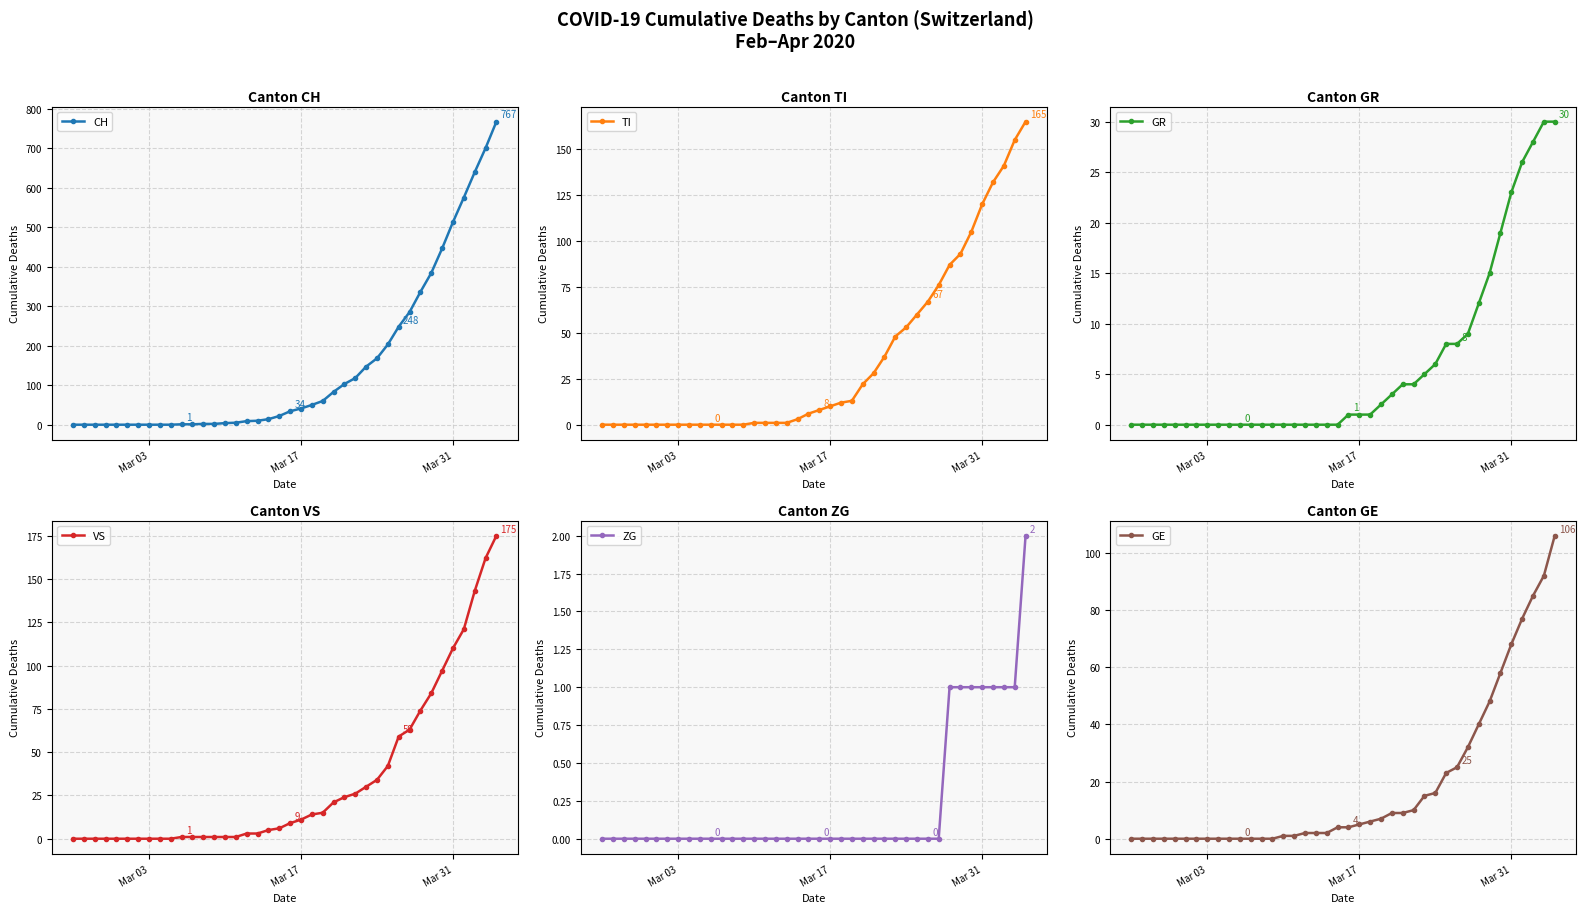

How many lines are shown in the chart?

6